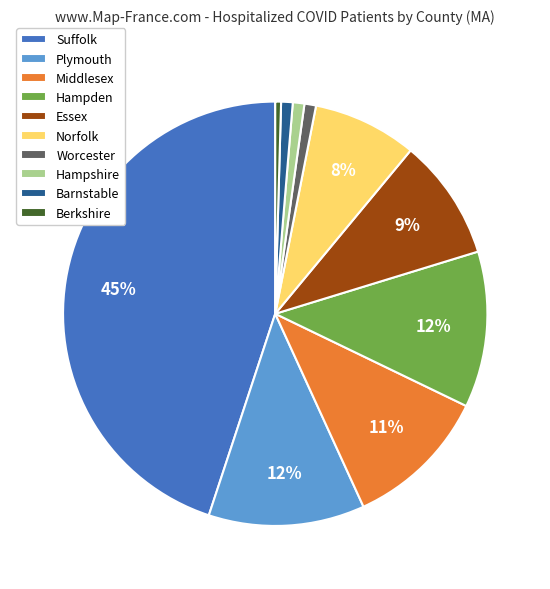

What percentage is the Barnstable slice, to the nearest percent?

1%